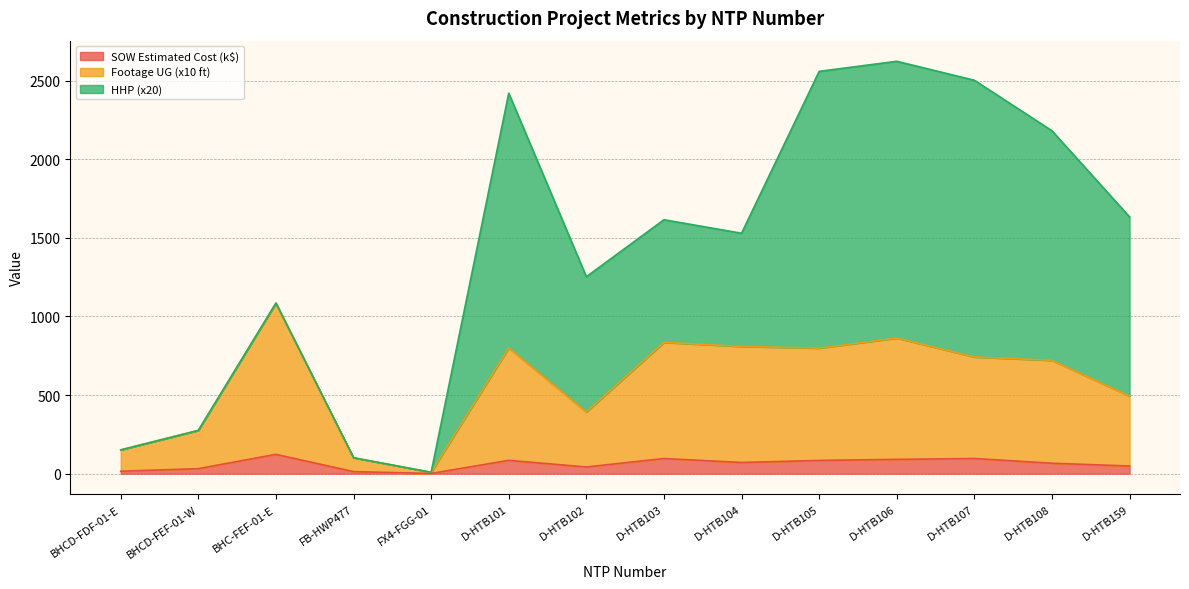

What is the sum of all SOW Estimated Cost values?

864.3